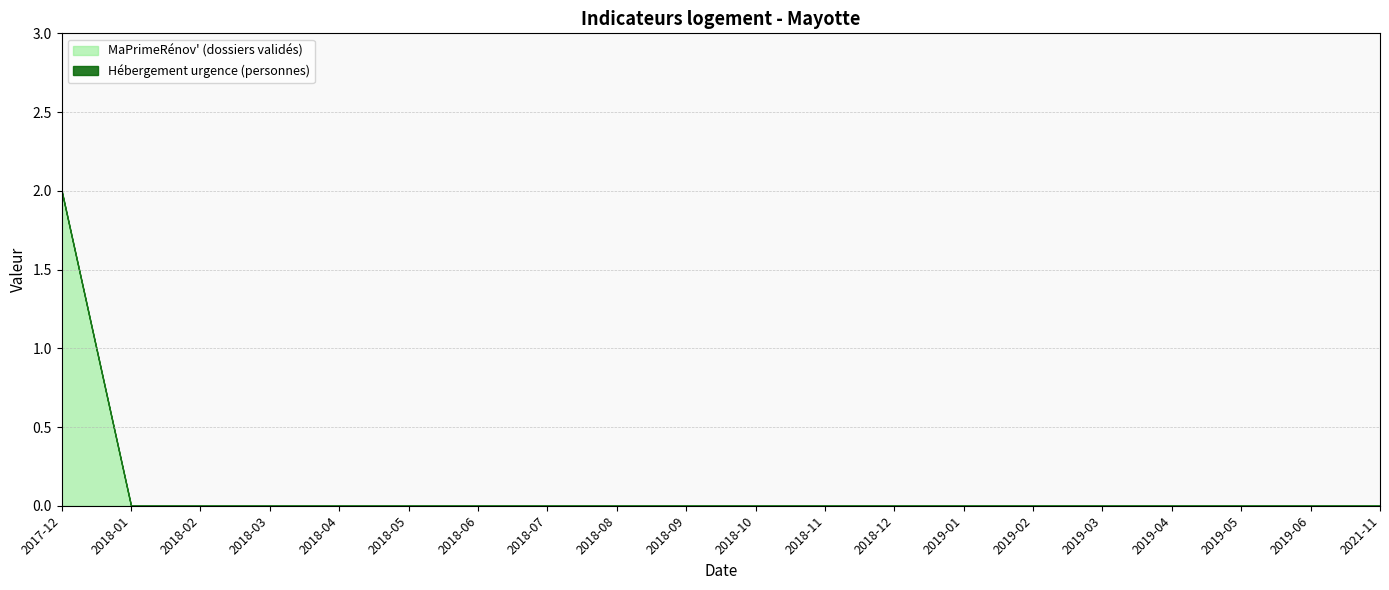

What position from the right is 2021-11?

1